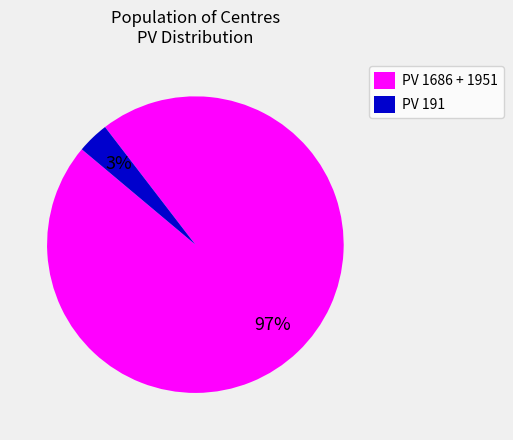

Is it true that PV 191 is 3% of the pie?

True